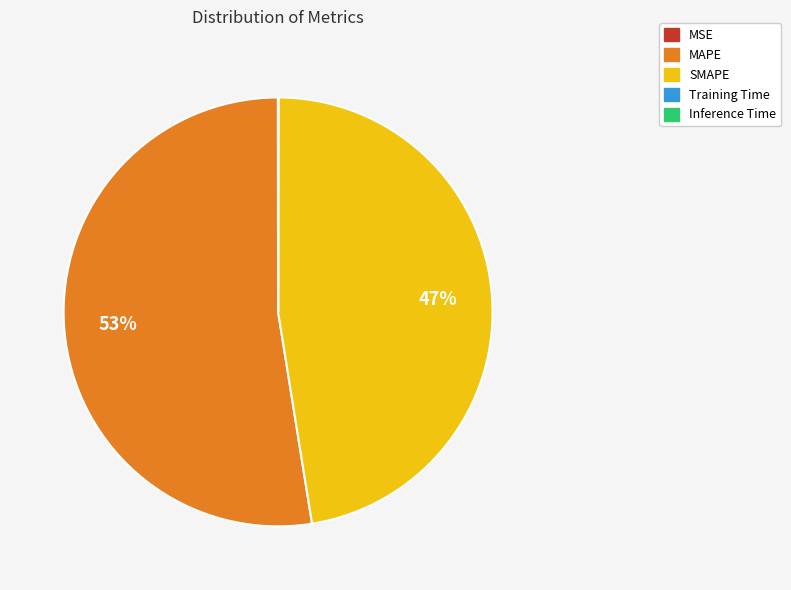

Which category accounts for the majority?

MAPE